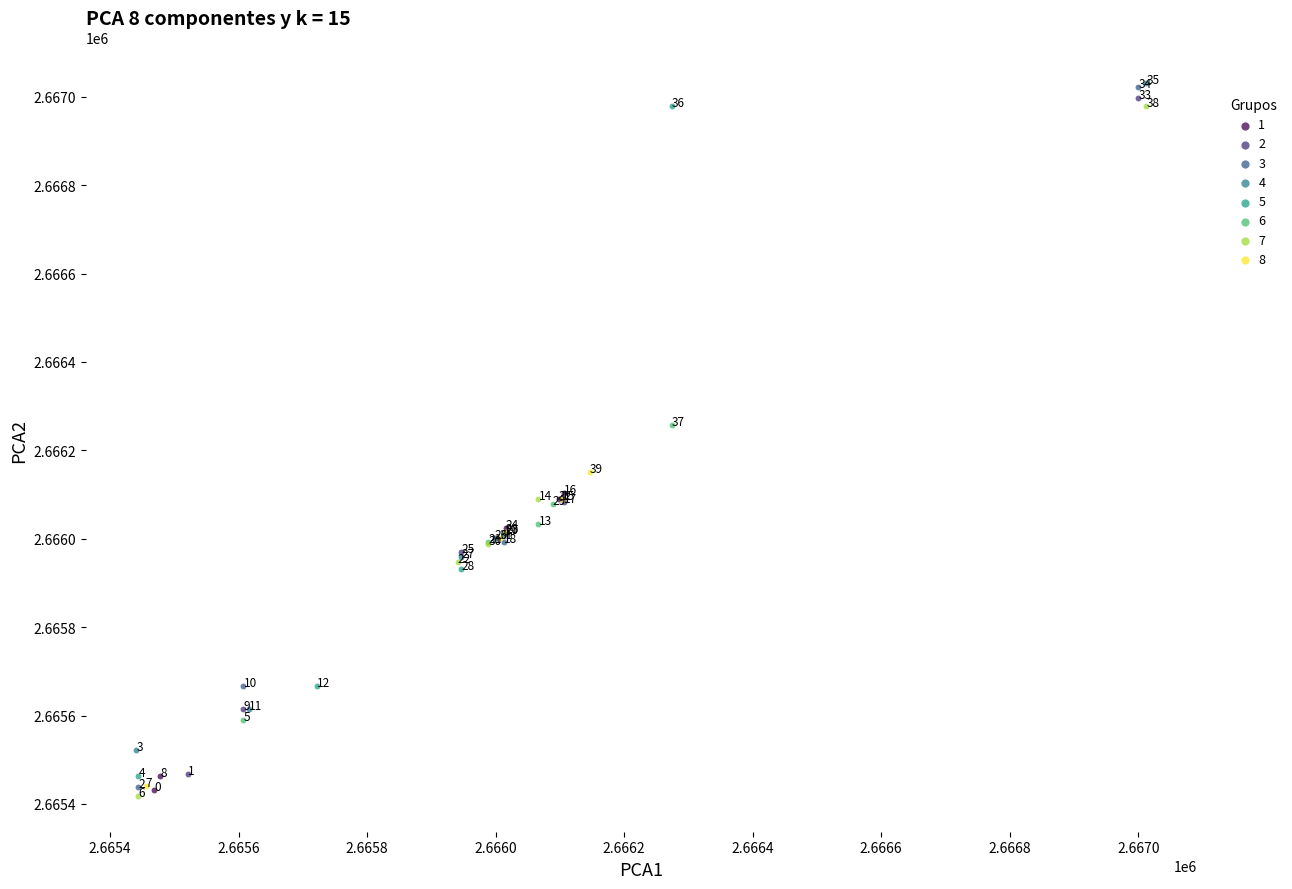

Which series has the largest Y range (max minus min)?

3